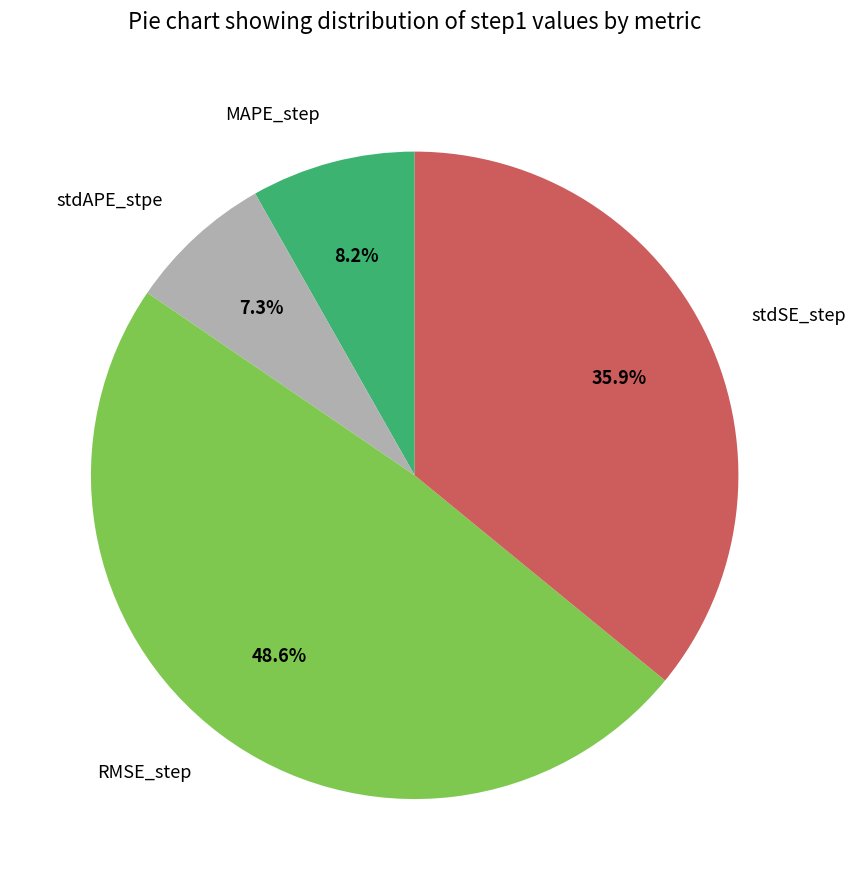

How many segments does this pie chart have?

4